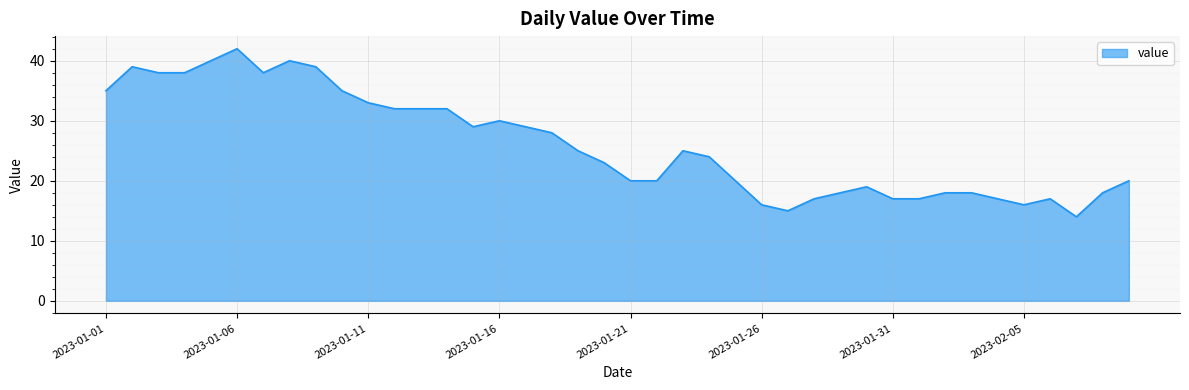

What is the difference between the maximum and minimum values?

28